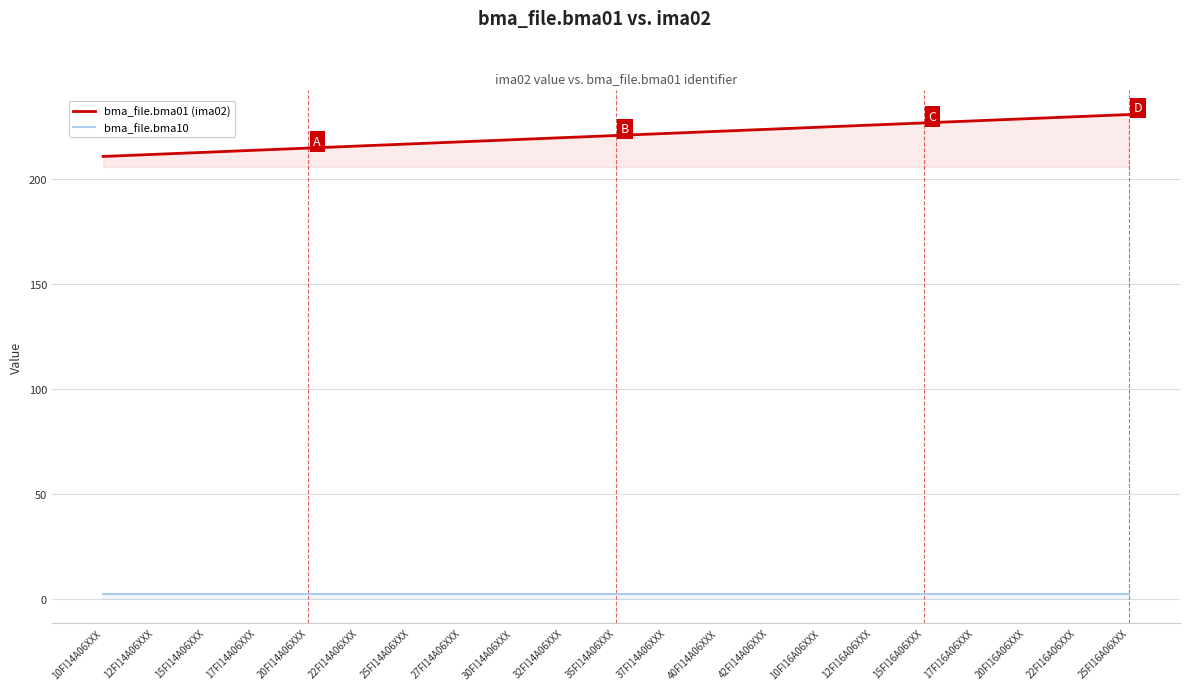

Reading left to right, list all the values displayed in this chart.

bma_file.bma01 (ima02): 211	212	213	214	215	216	217	218	219	220	221	222	223	224	225	226	227	228	229	230	231
bma_file.bma10: 2	2	2	2	2	2	2	2	2	2	2	2	2	2	2	2	2	2	2	2	2